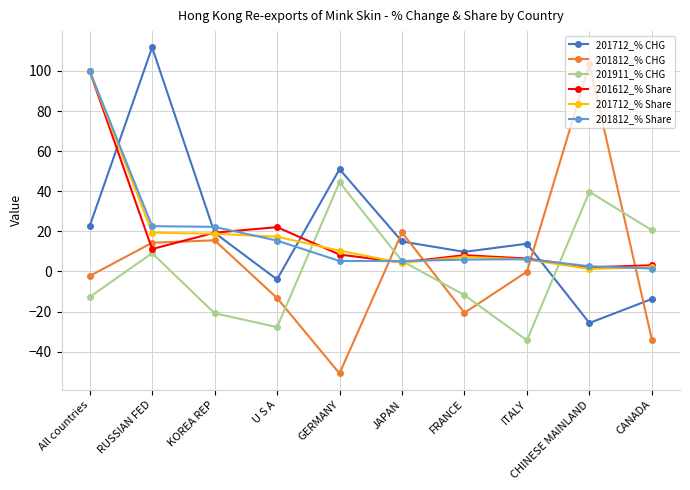

Does the chart have visible grid lines?

Yes